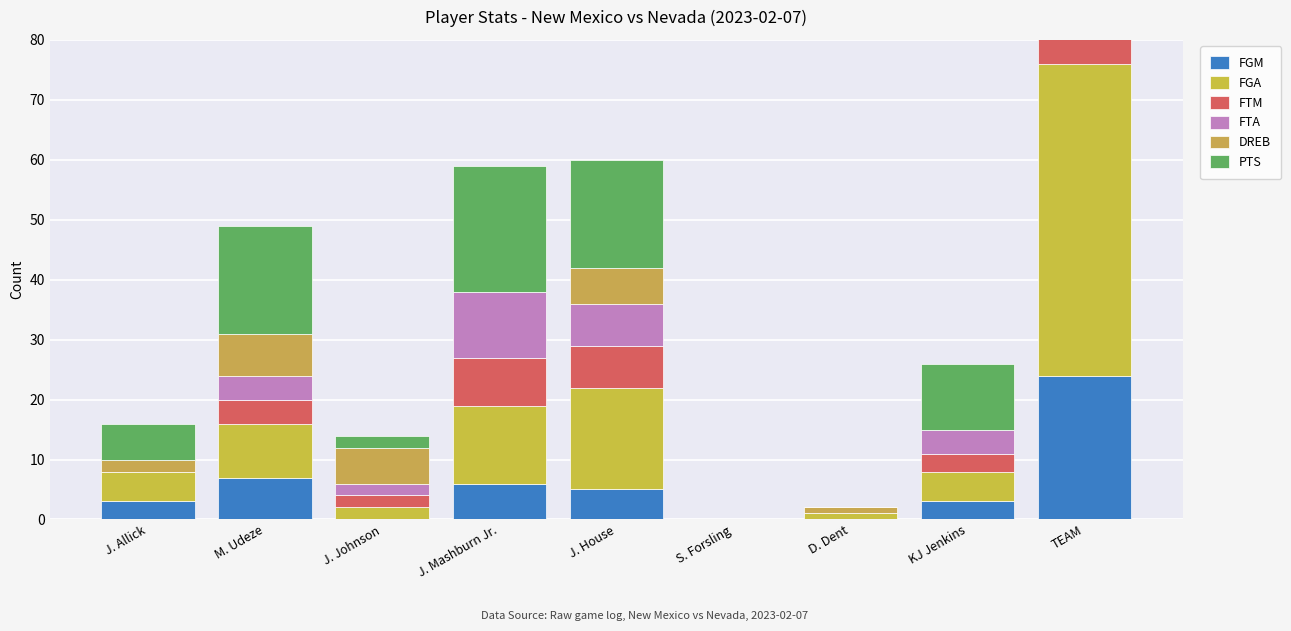

What is the sum of all FGM values?

48